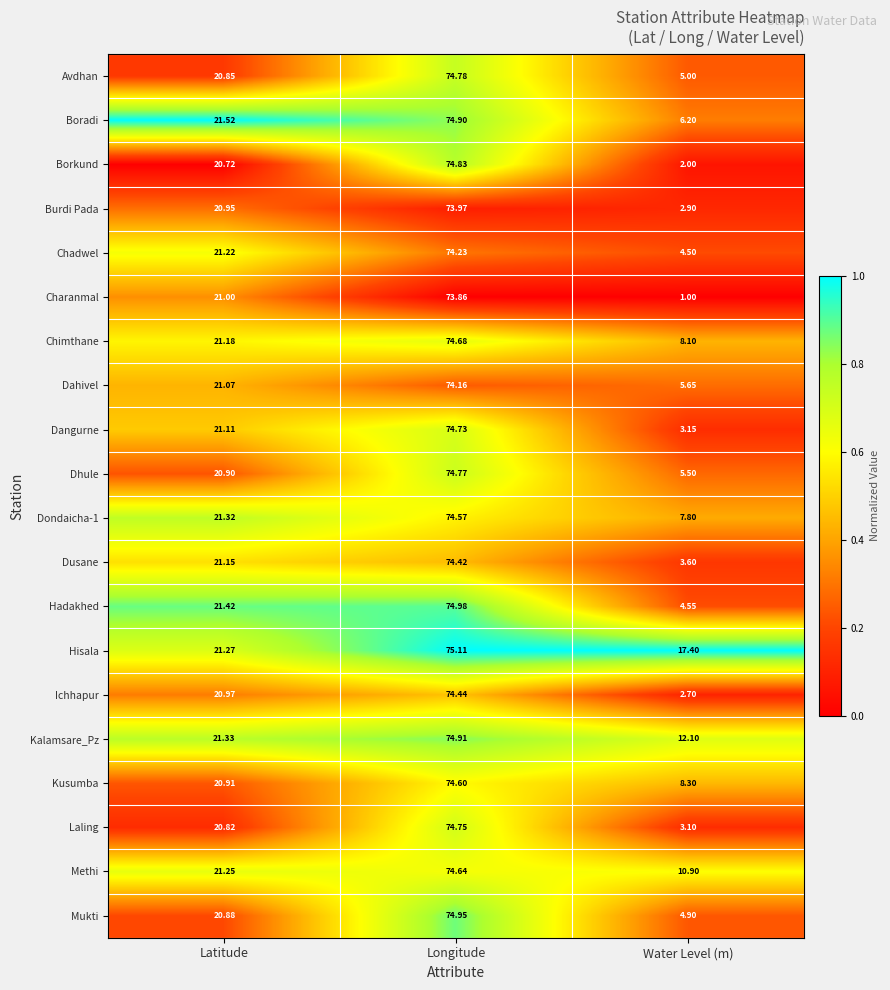

Which series changed the most between Longitude and Water Level (m)?

Charanmal